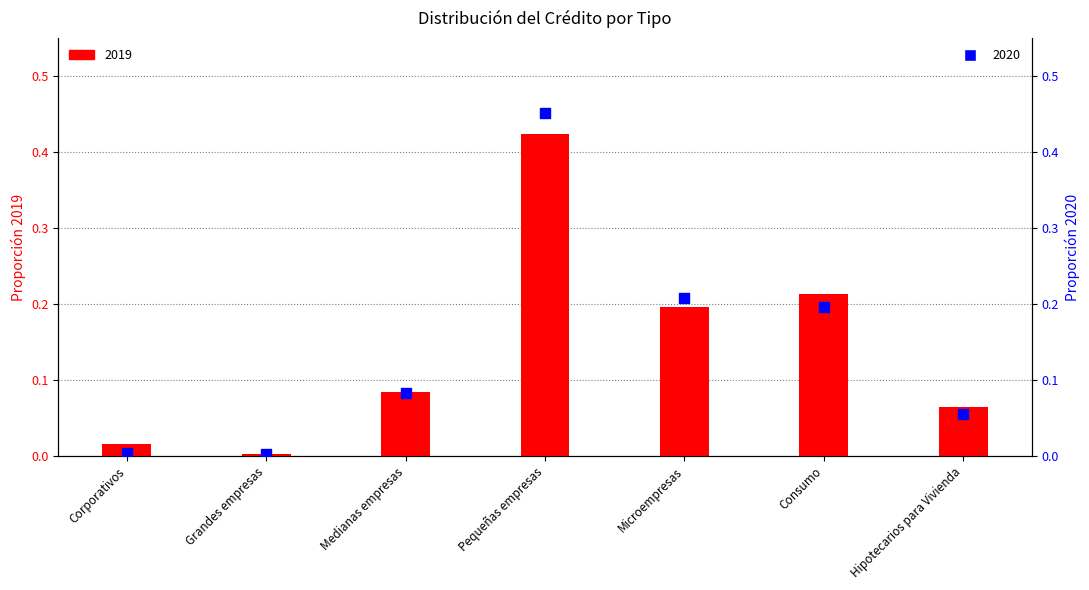

At how many categories does at least one series exceed 0?

7